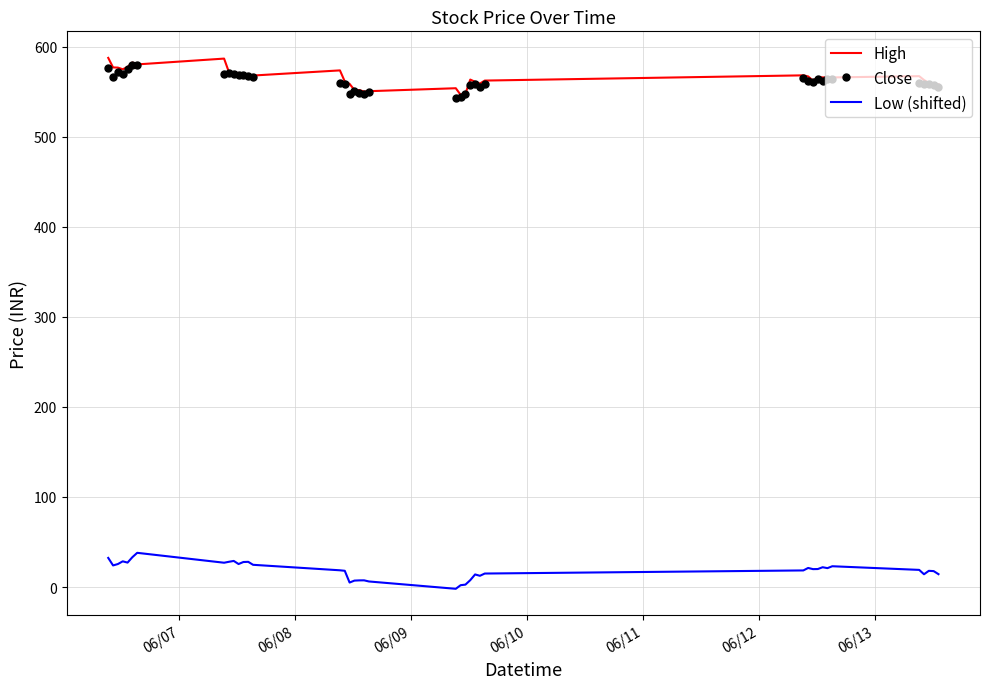

True or false: High and Low (shifted) cross at least once.

False